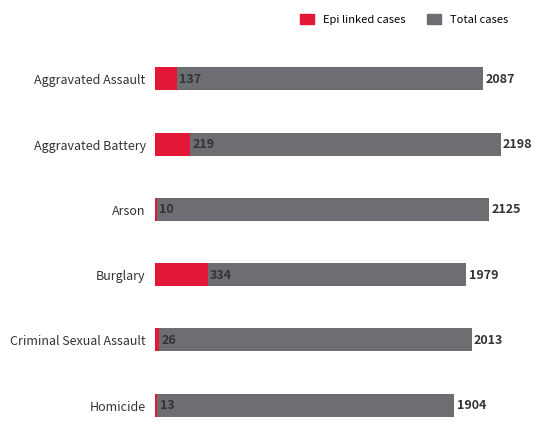

Where does the Total cases series first go above 2087?

Aggravated Battery